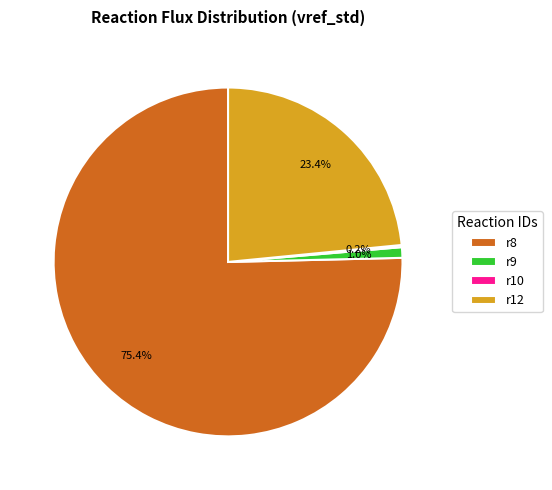

Which category has the biggest portion of the pie?

r8